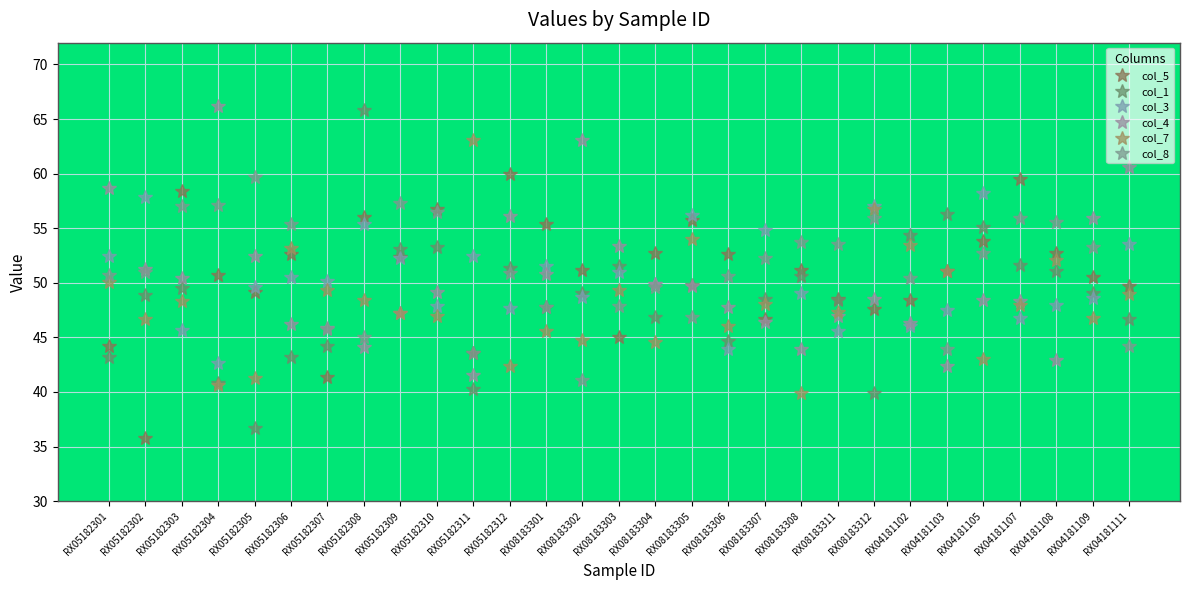

Reading right to left, list all the values displayed in this chart.

col_5: 49.7	50.5	52.7	59.5	53.8	51.1	48.4	47.6	48.5	51.2	46.7	52.6	55.8	52.7	45.0	51.2	55.4	60.0	43.6	56.8	52.4	56.0	41.4	52.6	49.2	50.7	58.4	35.8	44.2
col_1: 46.7	49.1	51.1	51.6	55.1	56.3	54.4	39.9	48.4	50.6	48.5	44.7	49.8	46.9	51.5	49.1	47.8	51.4	40.3	53.3	53.1	65.8	44.2	43.2	36.7	40.8	49.5	48.9	43.2
col_3: 53.6	48.6	48.0	46.8	58.2	47.5	46.0	57.0	45.6	49.1	54.8	43.9	56.2	49.9	51.0	48.7	51.5	47.7	52.5	47.9	52.3	55.4	50.2	50.5	49.6	42.7	45.7	57.9	52.5
col_4: 60.6	55.9	42.9	48.3	48.4	42.4	46.3	48.5	47.0	43.9	46.4	47.8	49.7	49.9	53.4	63.1	50.8	56.1	41.6	49.2	47.2	44.1	45.9	46.2	52.5	66.2	50.4	51.3	58.7
col_7: 49.0	46.8	52.1	48.0	43.0	51.1	53.5	56.8	47.3	39.9	48.1	46.0	54.0	44.6	49.3	44.8	45.6	42.4	63.1	47.0	47.2	48.4	49.3	53.2	41.3	40.6	48.3	46.7	50.1
col_8: 44.2	53.3	55.6	55.9	52.7	43.9	50.4	55.9	53.6	53.7	52.3	50.6	46.9	49.6	47.9	41.1	47.8	50.9	43.6	56.5	57.3	45.0	45.8	55.4	59.7	57.1	57.0	51.0	50.7